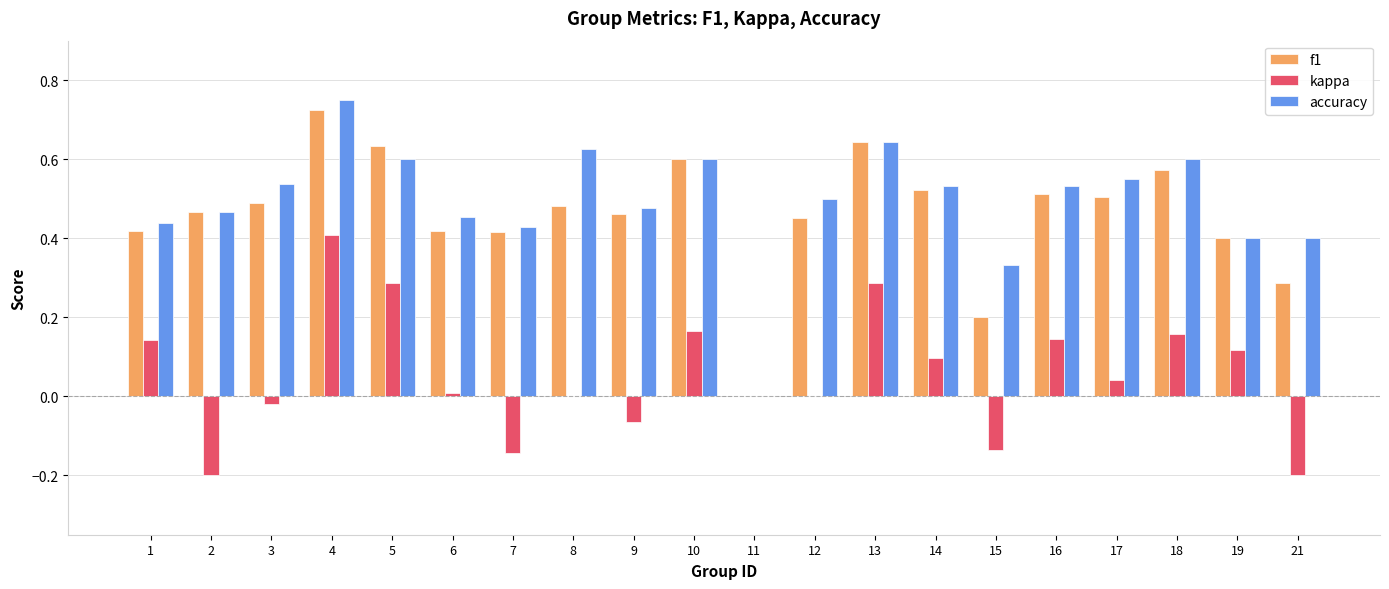

What are all the series names shown in the legend?

f1, kappa, accuracy